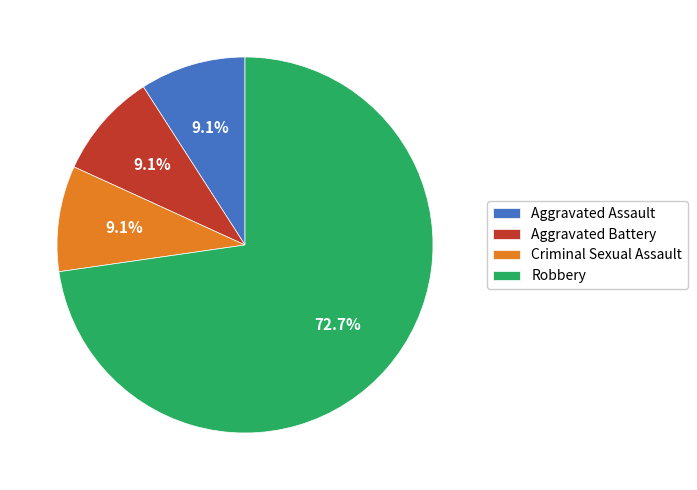

The Aggravated Battery slice represents 9% of the pie. True or false?

True